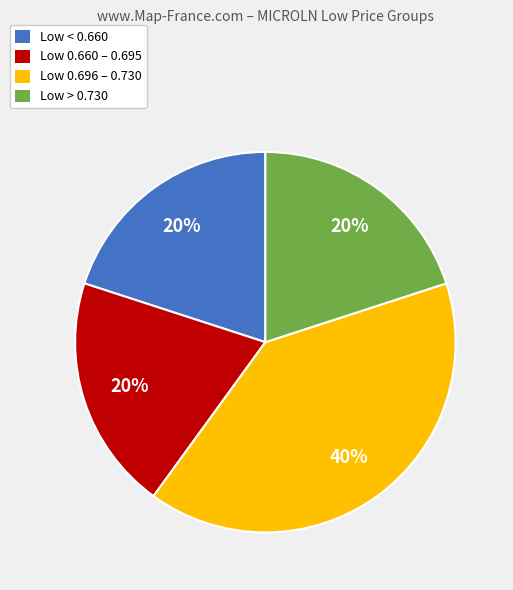

To the nearest percent, what is the difference between the largest and smallest slice percentages?

20%